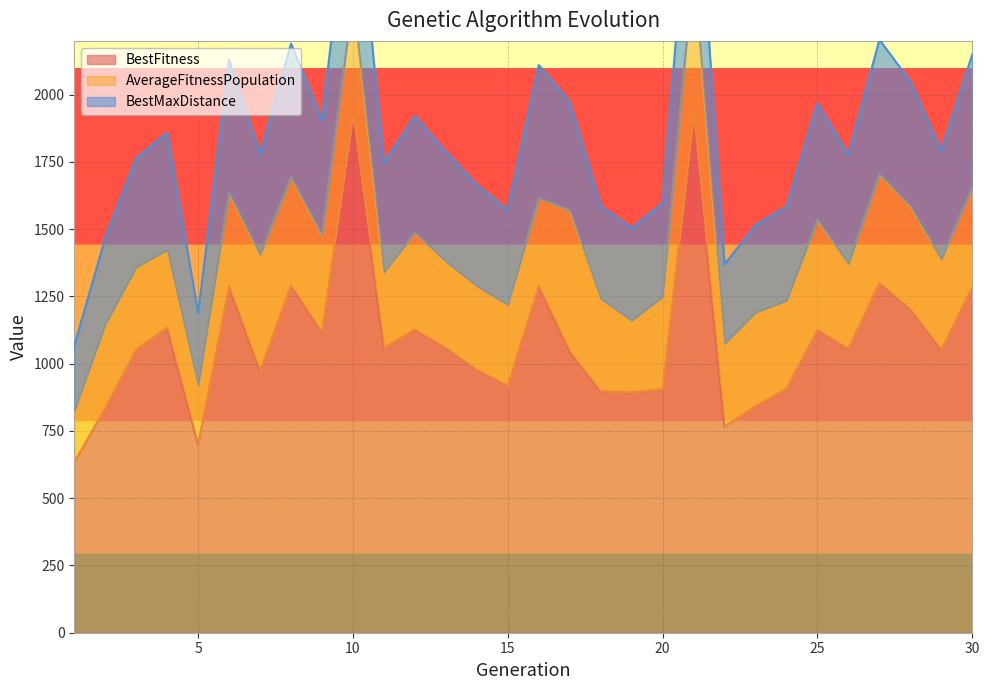

Is it true that BestMaxDistance equals 757.5 at 27?

False